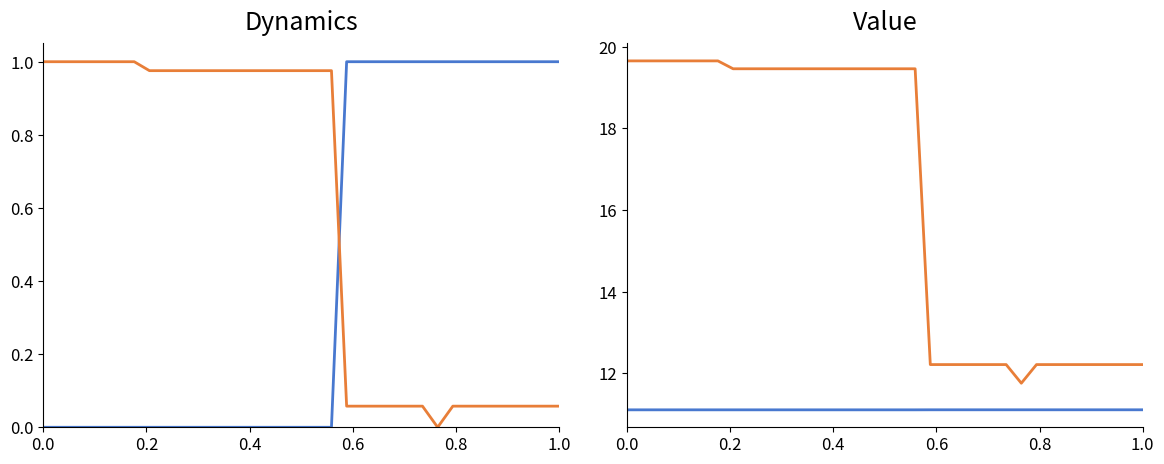

What is the value of the StartCode point at the 17th from the left?

11.1